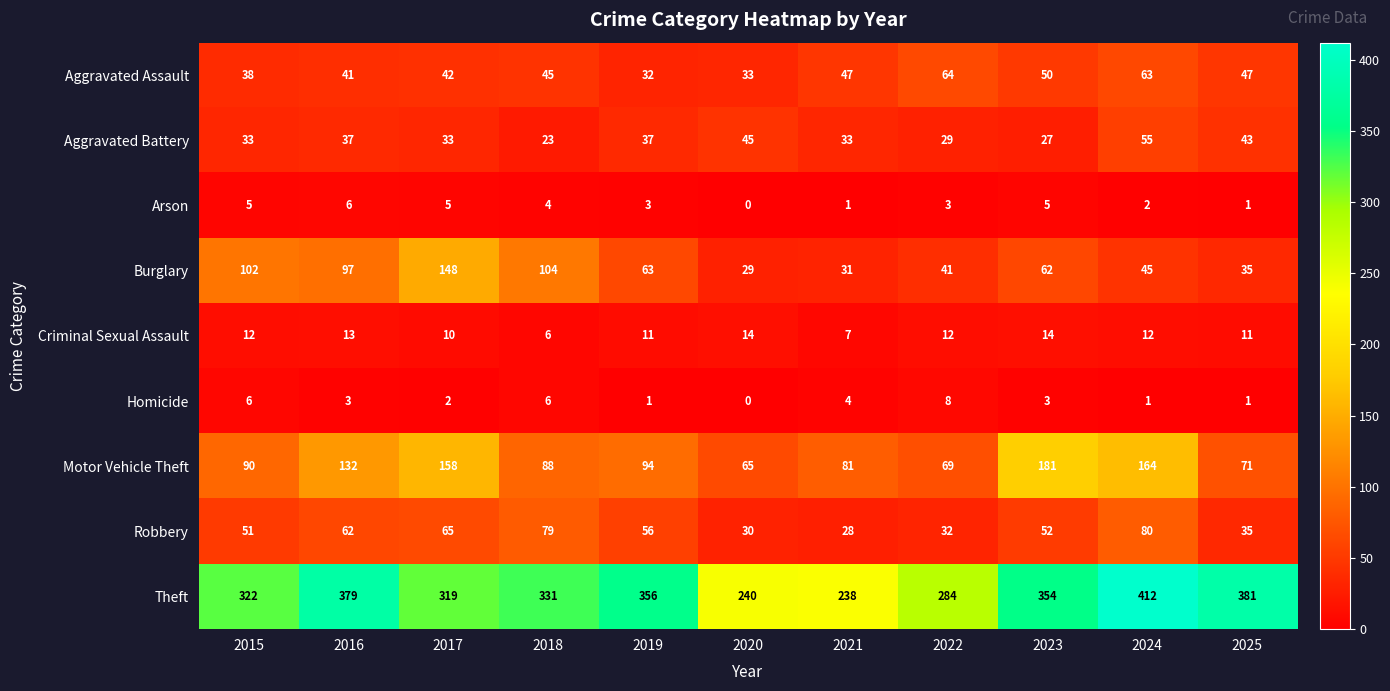

At which label does Burglary first exceed 62?

2015